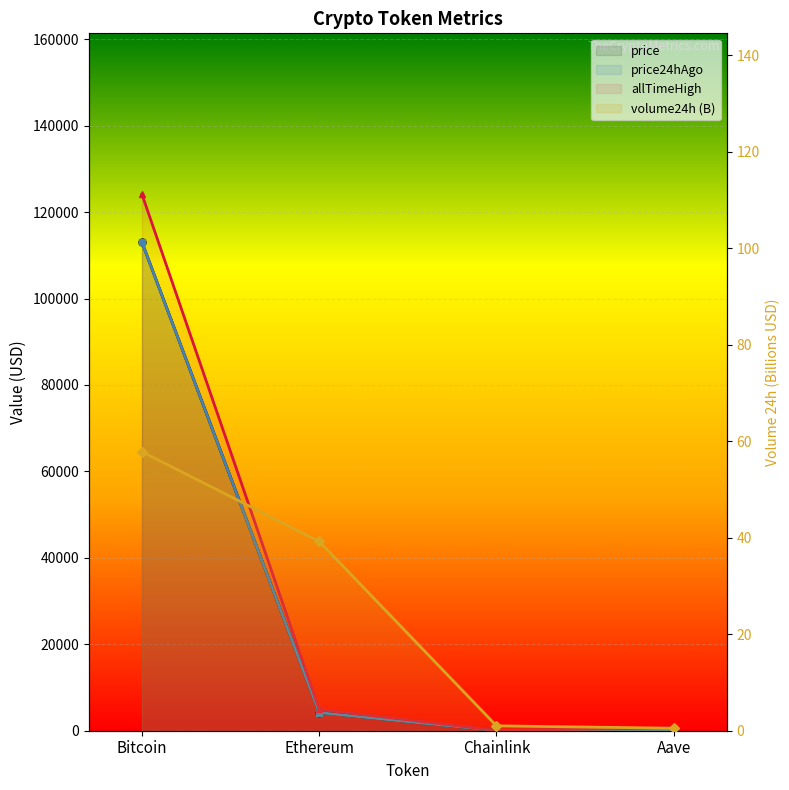

What is the difference between the highest and lowest values at Ethereum?

4906.8